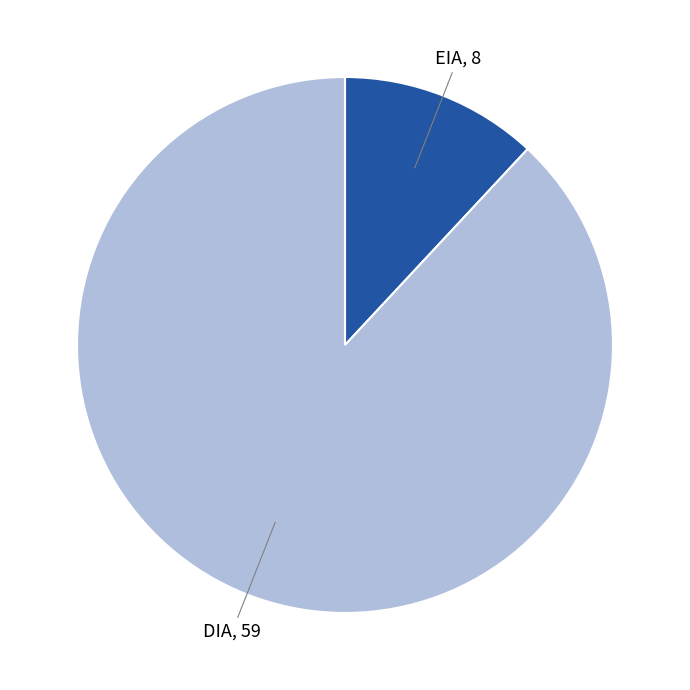

Is there any slice that represents more than half of the pie?

Yes